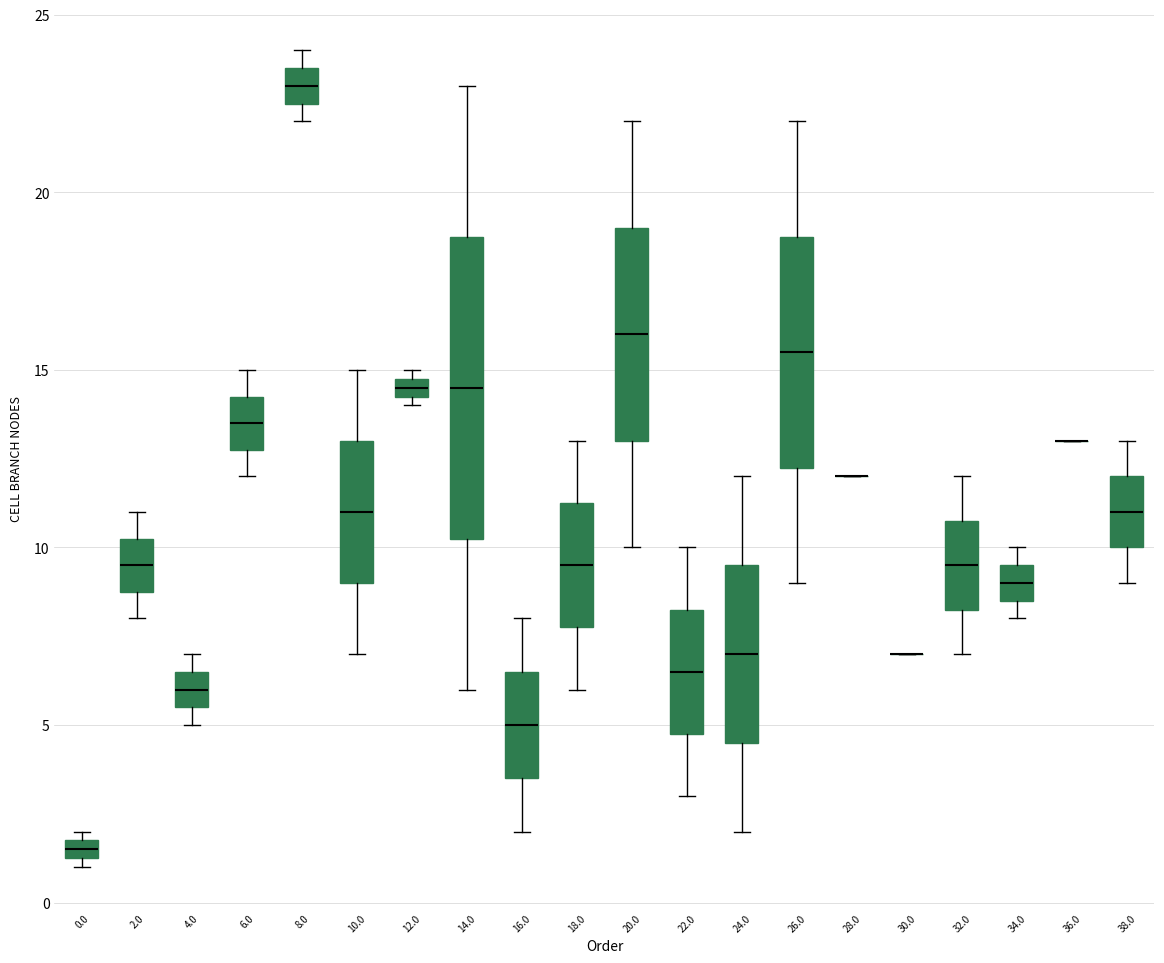

Which box is the tallest, from its lower edge to its upper edge?

14.0